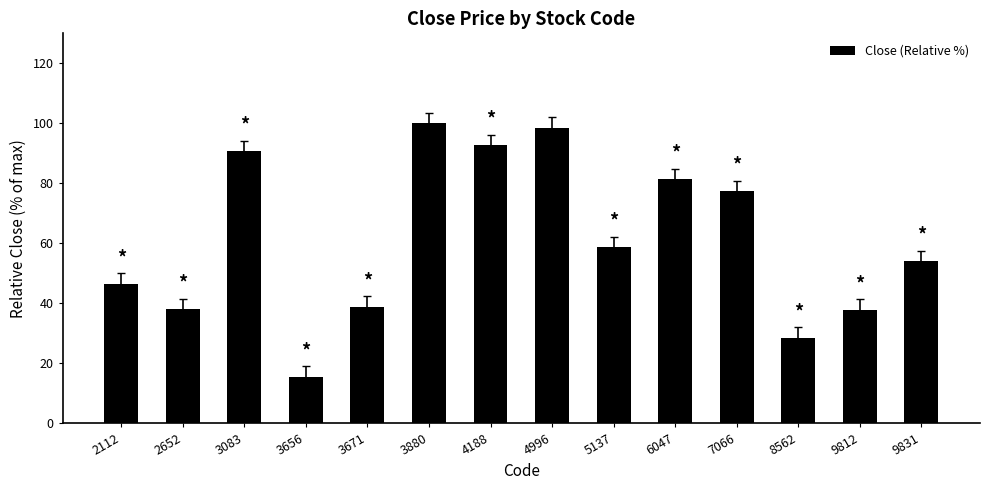

What is the average value?

61.3